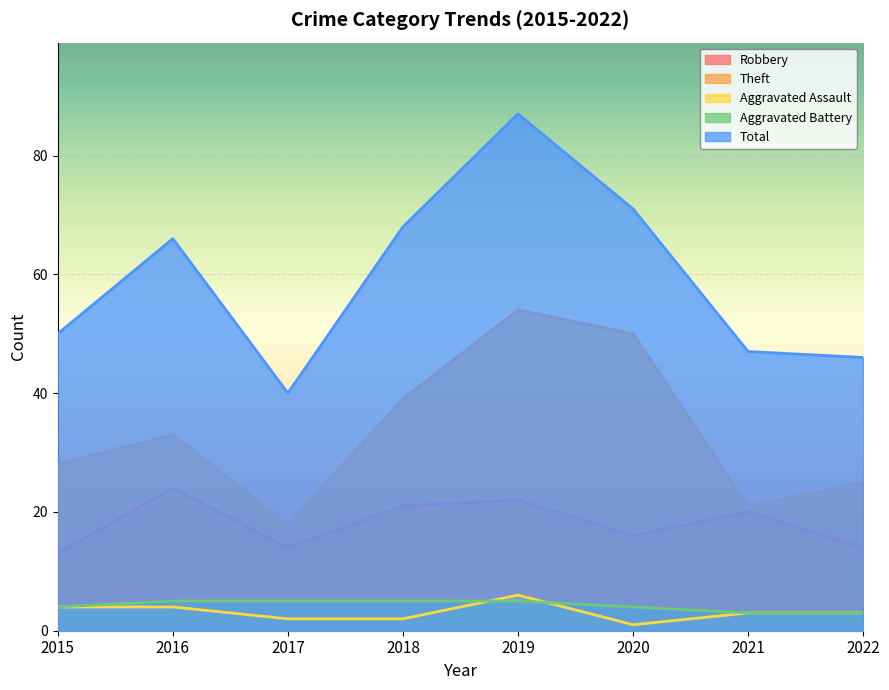

At how many categories does at least one series exceed 41?

7